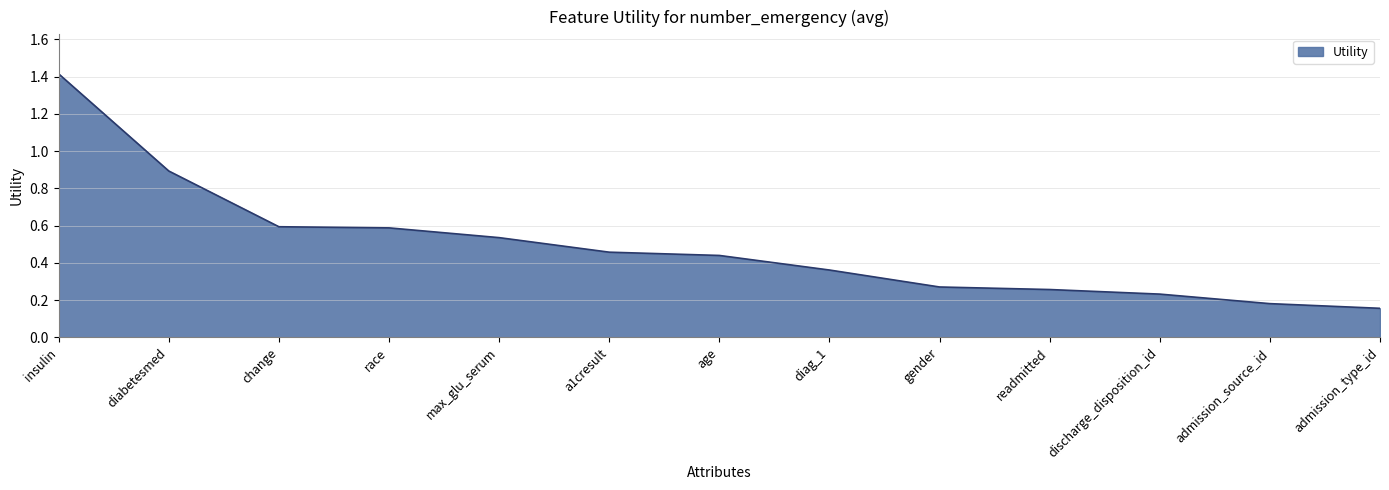

What is the difference between the maximum and second lowest values?

1.2